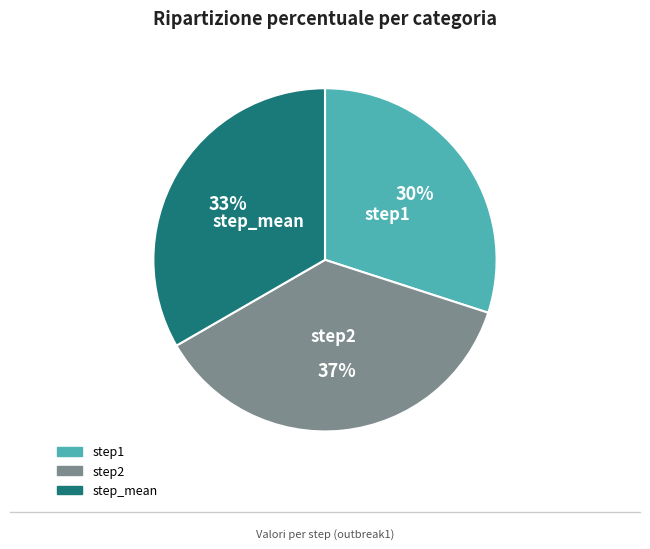

How many segments does this pie chart have?

3